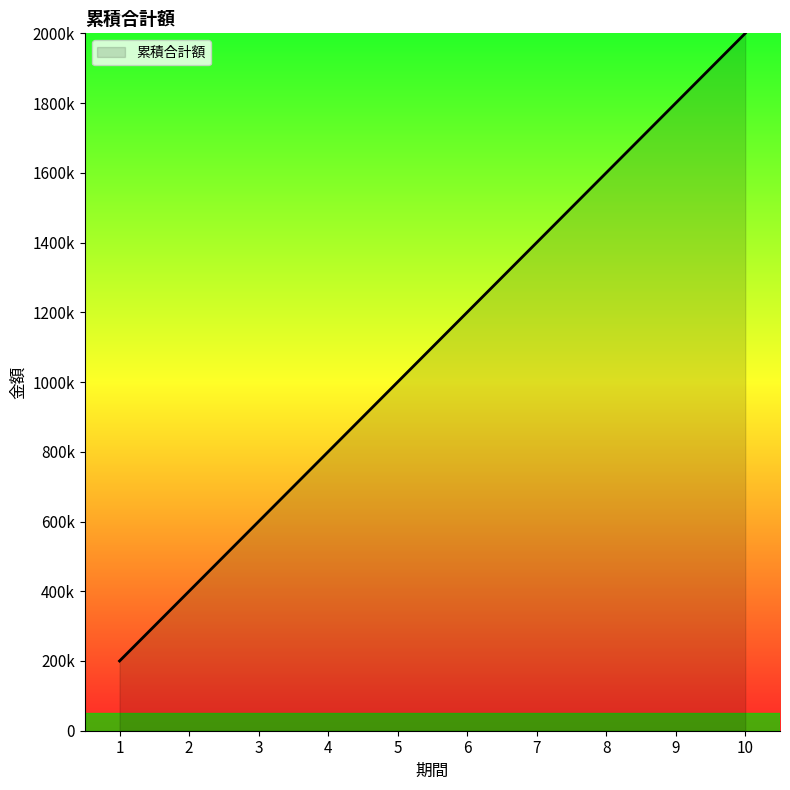

What is the difference between the values at 5 and 9?

800000